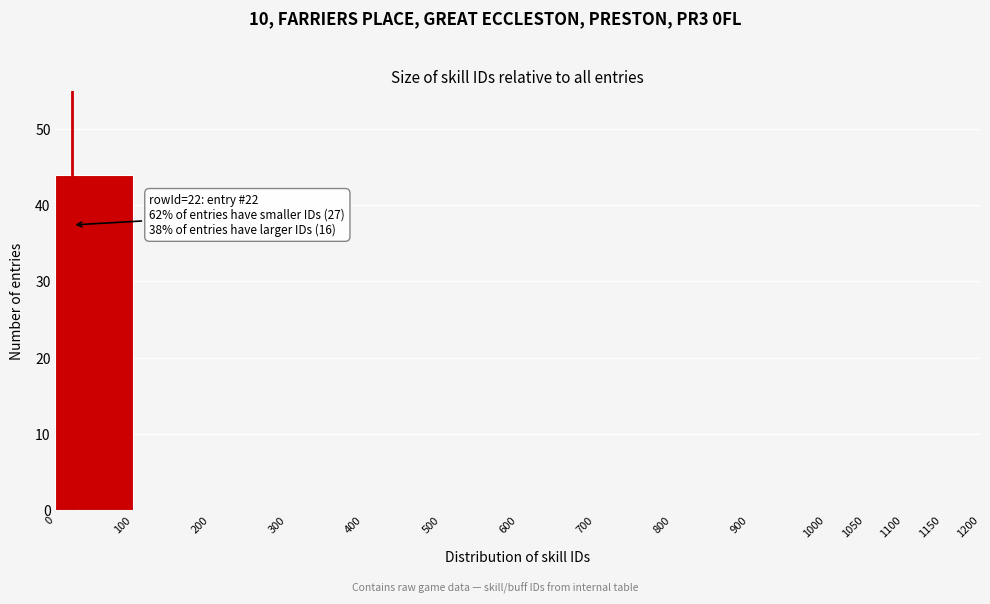

Which range on the x-axis has the tallest bar?

0 to 100